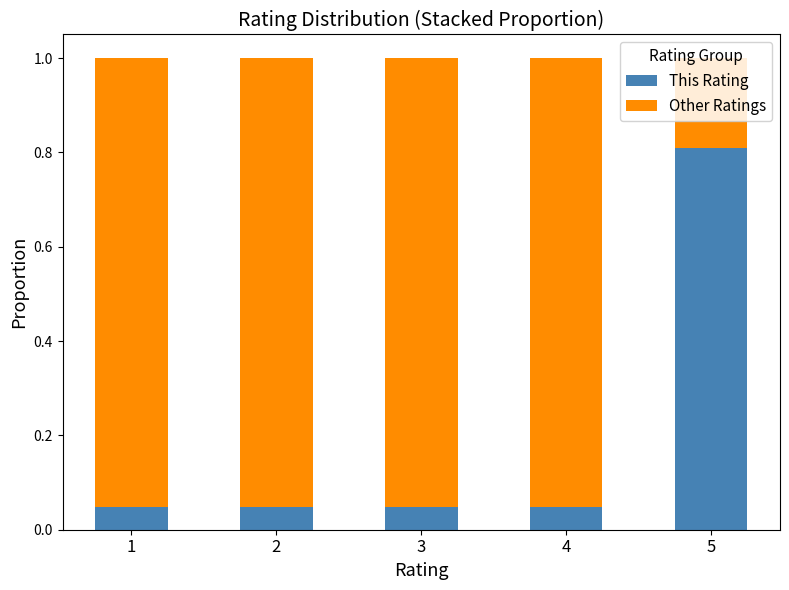

The value of This Rating at 5 is 0.8. True or false?

True